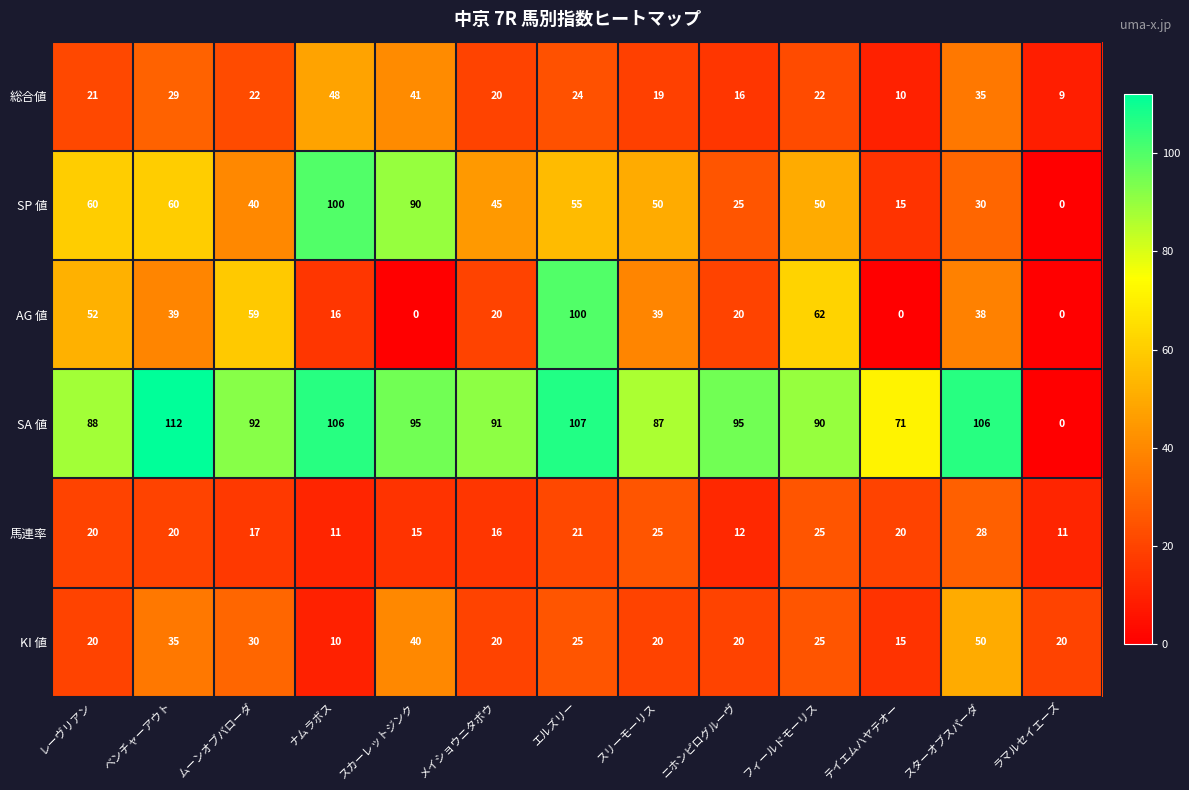

What is the difference between the maximum and minimum values in the 馬連率 series?

17